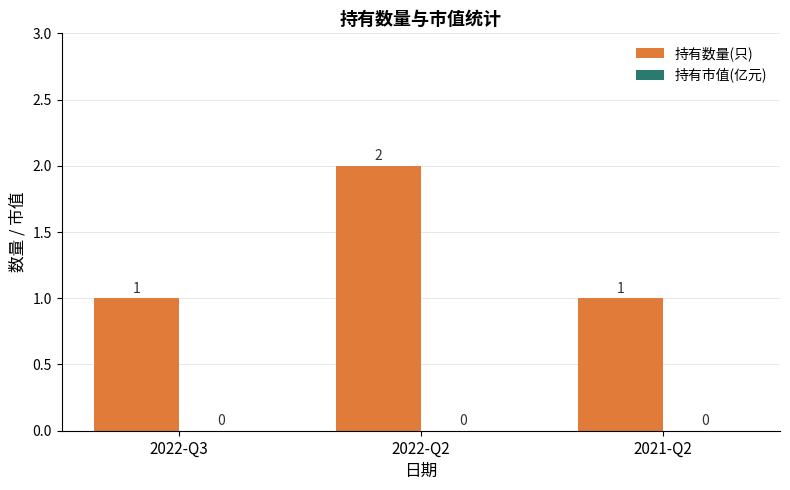

What is the label of the 1st bar from the left?

2022-Q3